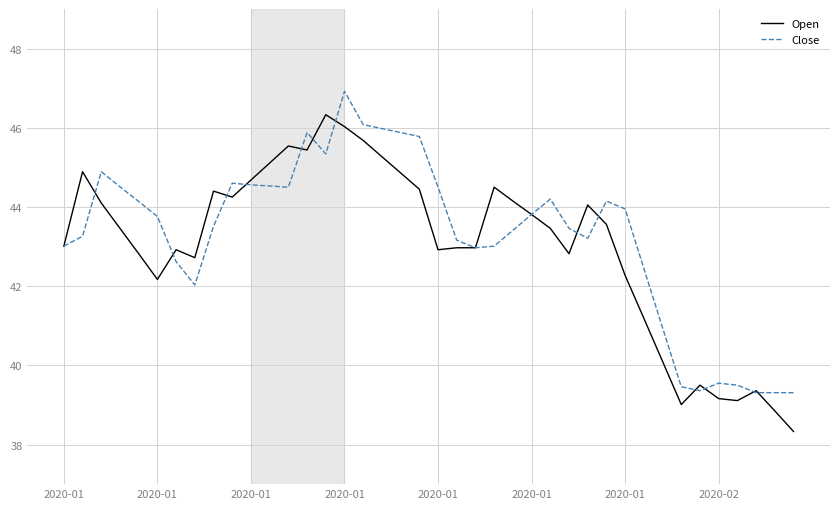

What is the maximum value shown in the chart?

46.9